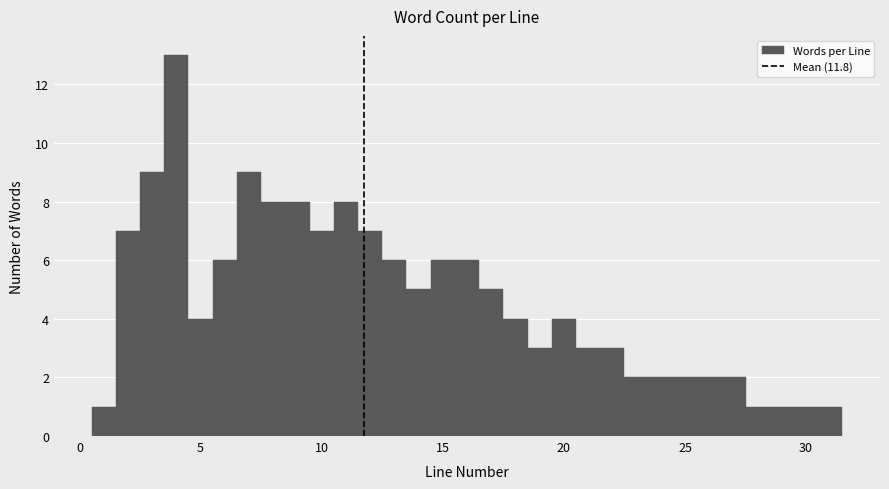

Read against the x-axis, roughly where is the centre of the tallest bar?

4.0